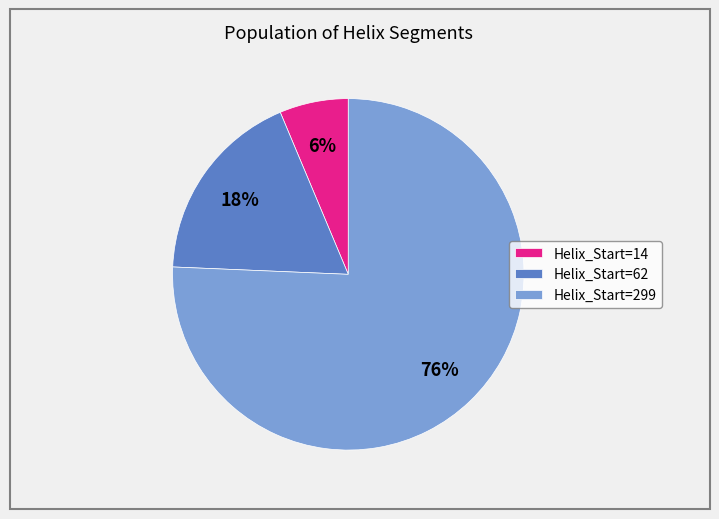

Which has a higher value, Helix_Start=62 or Helix_Start=299?

Helix_Start=299